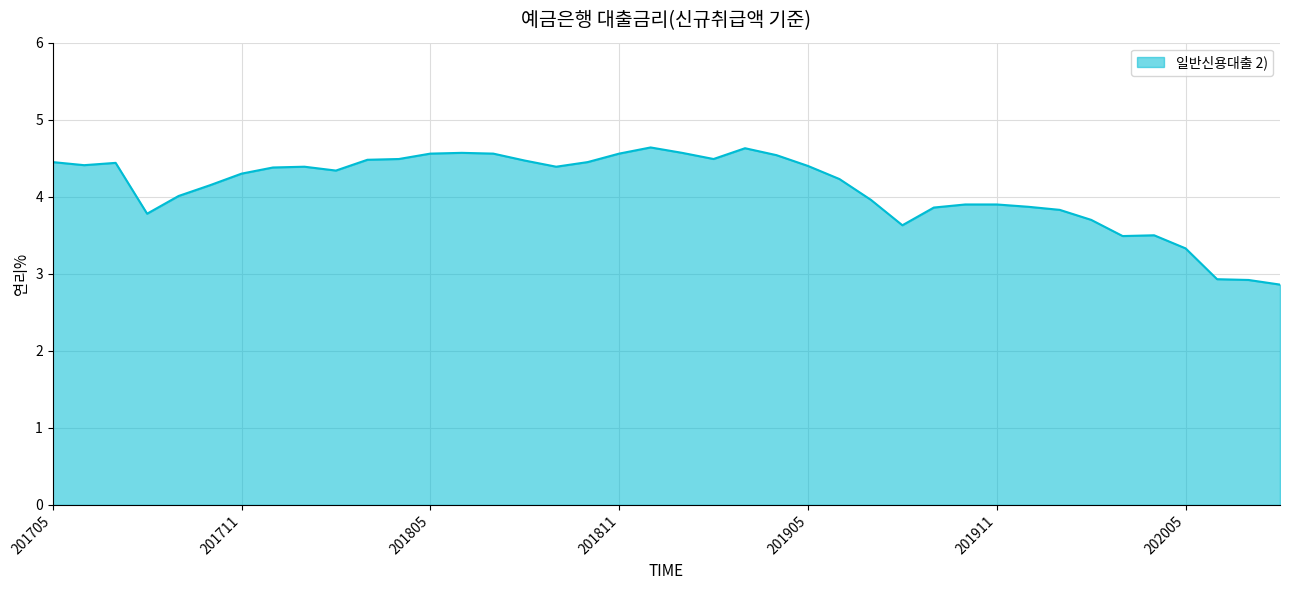

How many lines are shown in the chart?

1